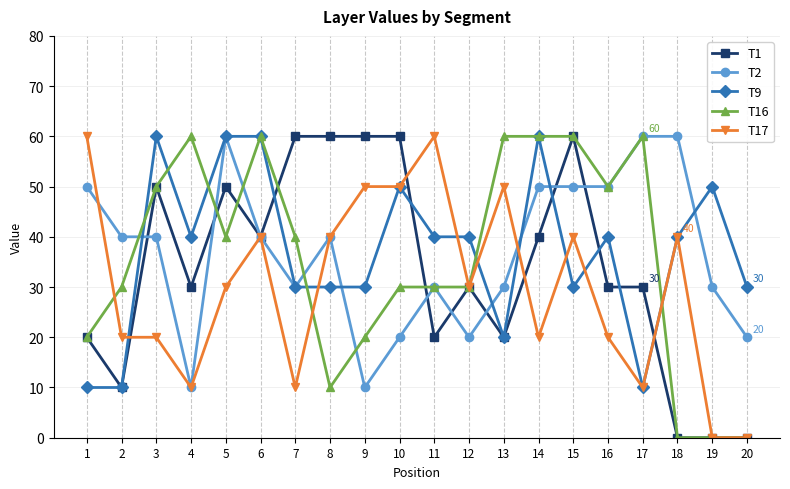

What is the total value across all series at 8?

180